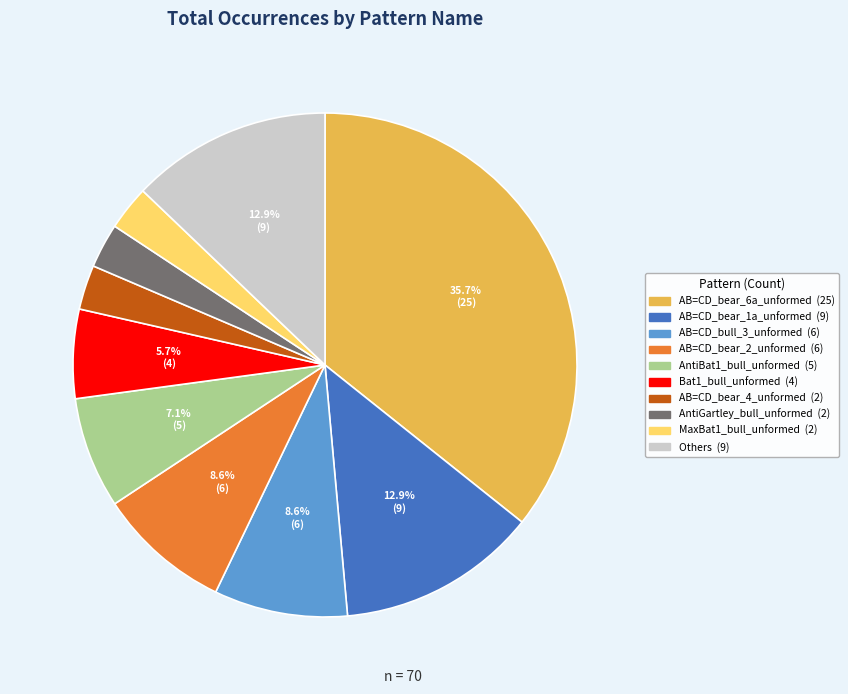

Is there a majority slice in this chart?

No